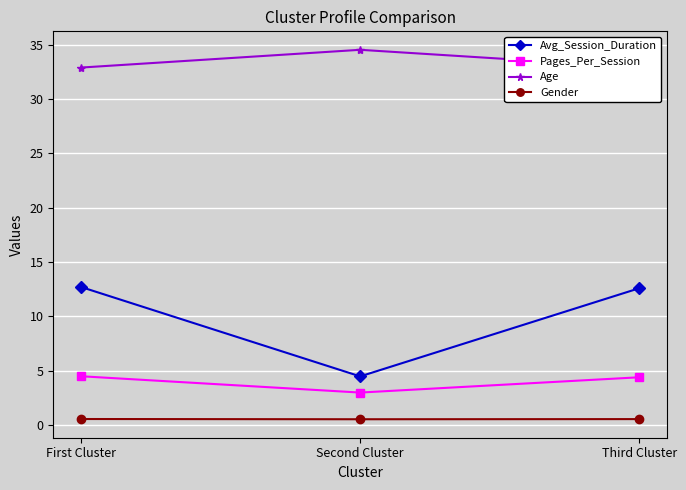

What is the maximum value for Pages_Per_Session?

4.5